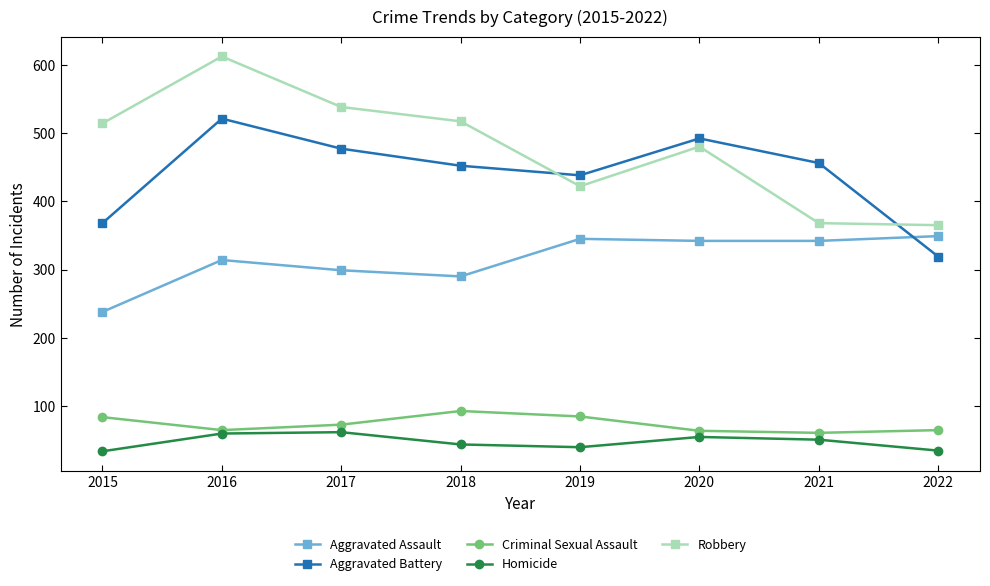

At which category does the chart reach its peak across all series?

2016